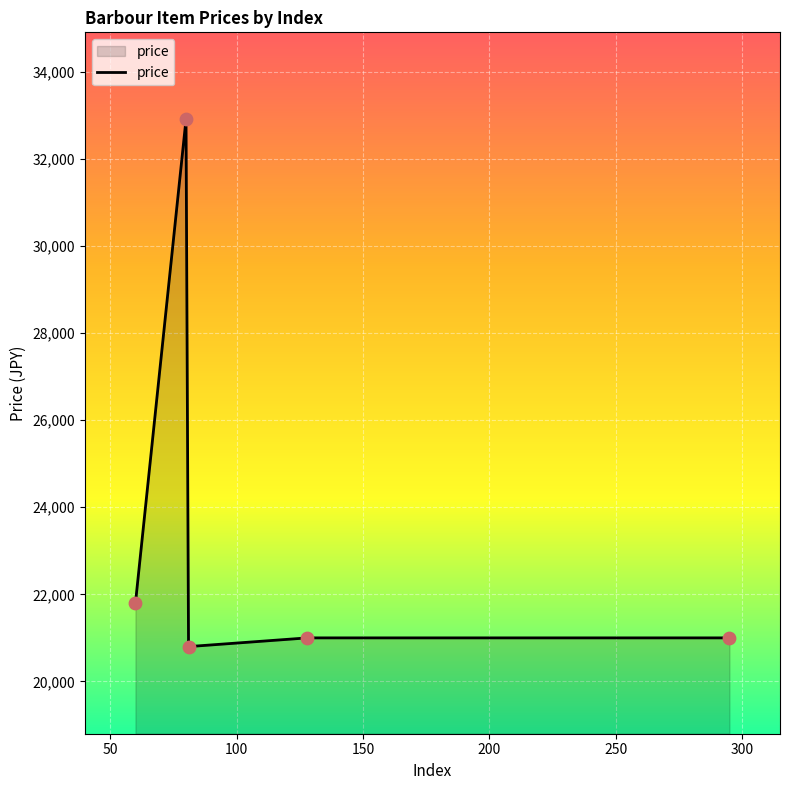

True or false: the data has more than 2 interior local peaks.

False